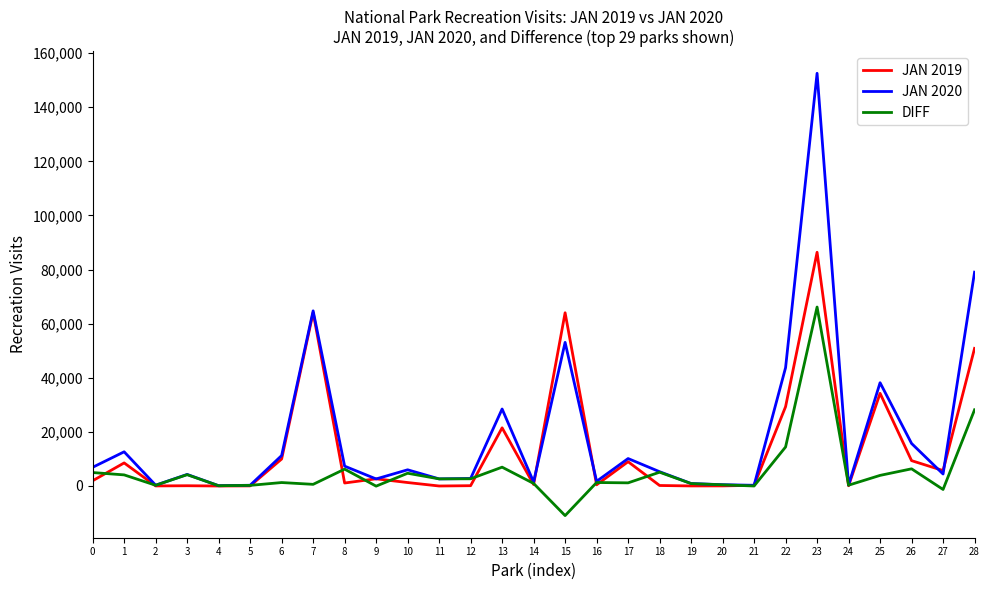

Between 8 and 18, which series saw the biggest shift?

JAN 2020